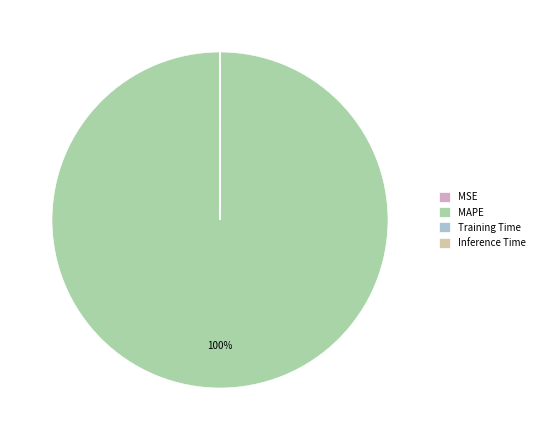

To the nearest percent, what is the difference between the largest and smallest slice percentages?

100%